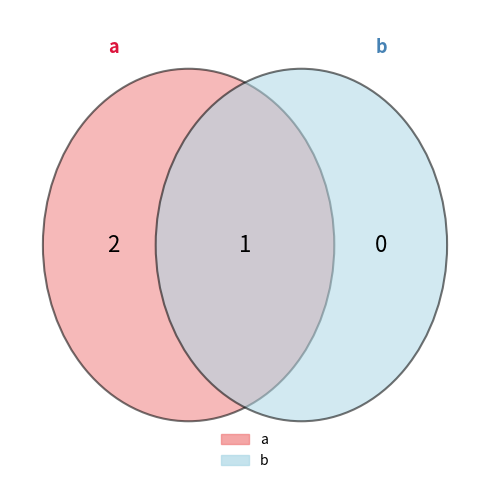

Which slice represents more than half of the pie?

a